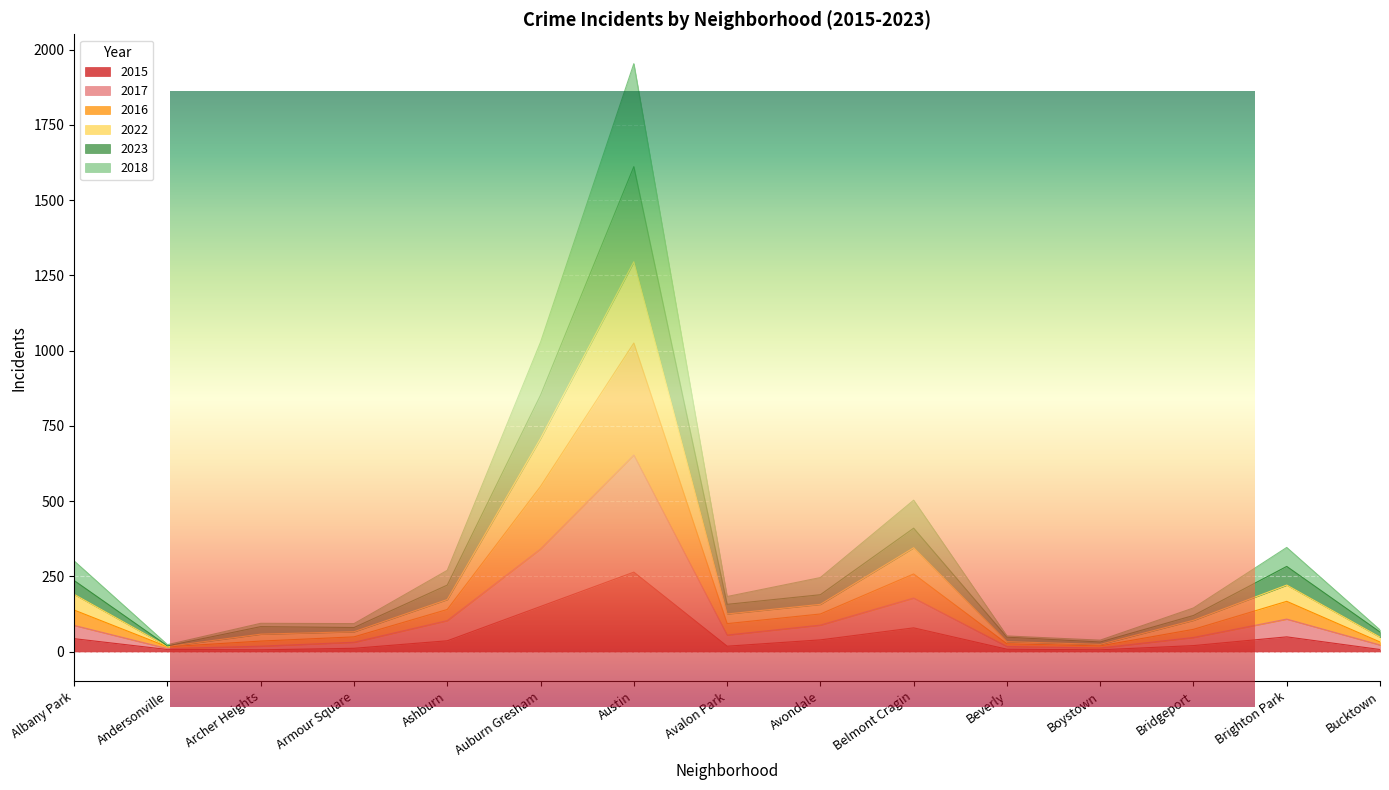

True or false: 2023 and 2017 intersect in this chart.

False